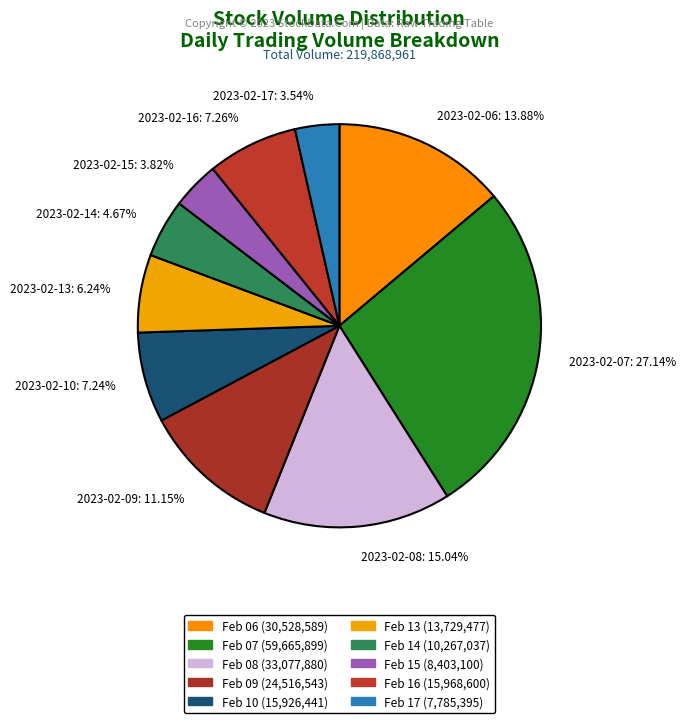

What is the ratio of the value at 2023-02-17 to the value at 2023-02-08?

0.2